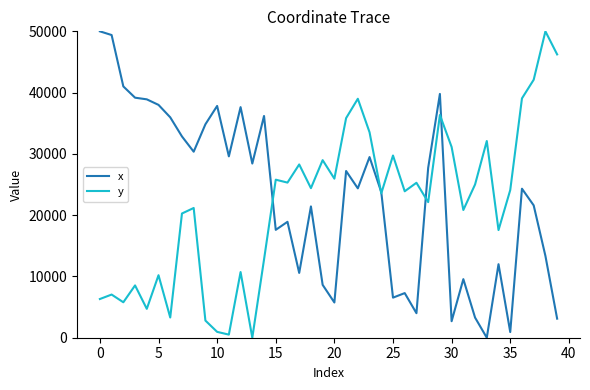

What is the difference between the maximum and minimum values in the y series?

50000.0